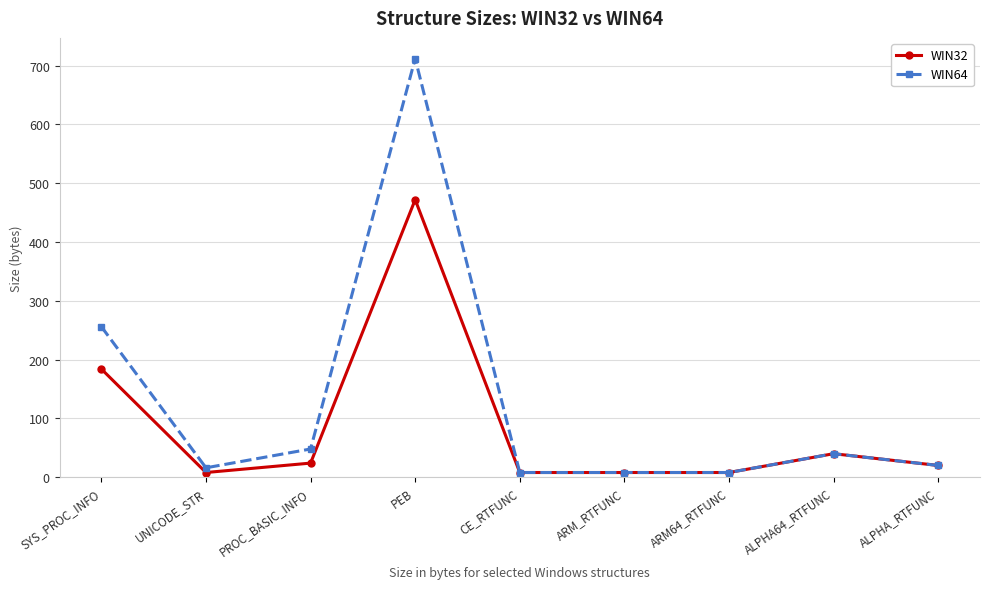

What is the value of the WIN32 point at the 1st from the left?

184